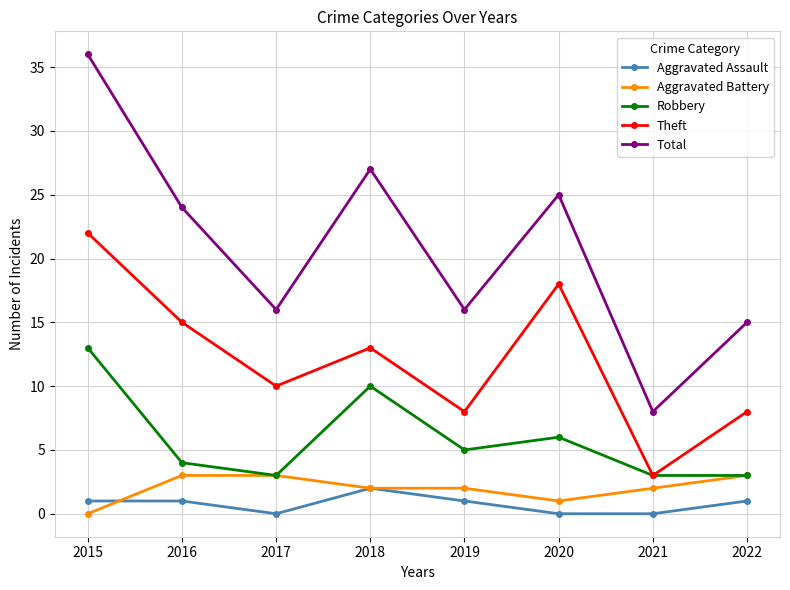

Count the number of data series in this chart.

5